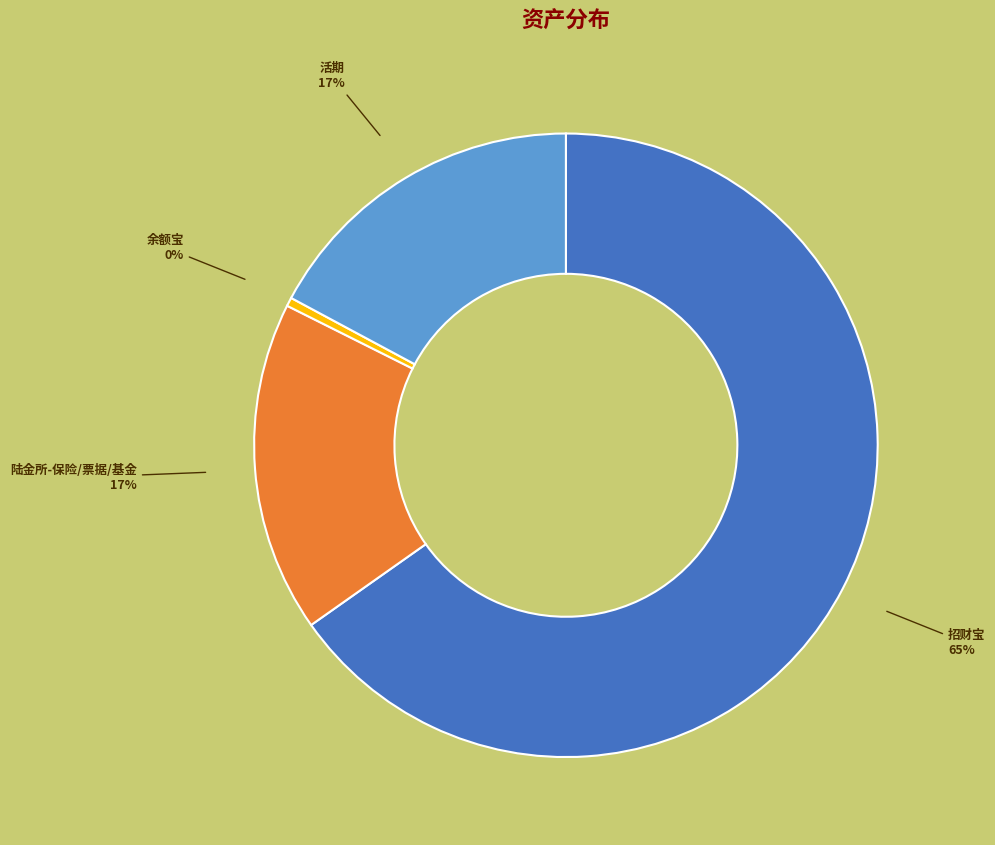

Does any single category account for the majority?

Yes